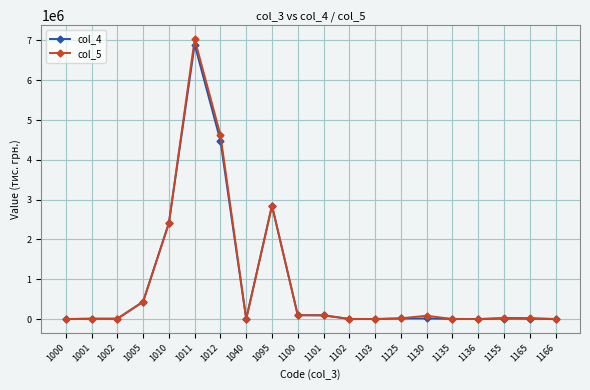

At which category is the sum across all series the highest?

1011